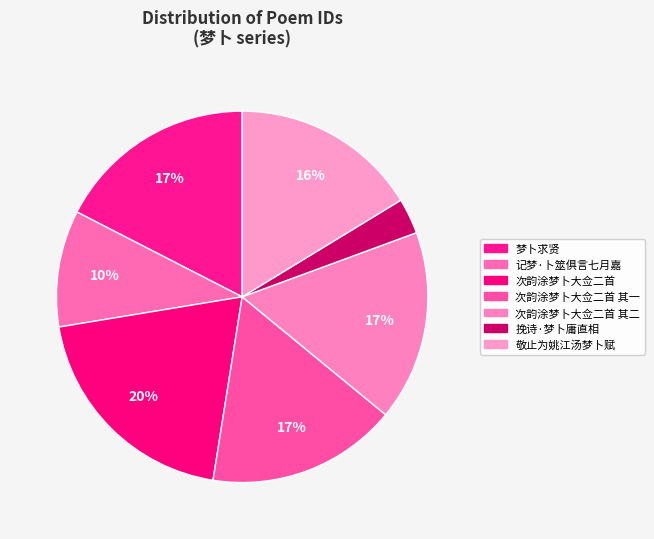

Is it true that 记梦·卜筮俱言七月嘉 is 3% of the pie?

False